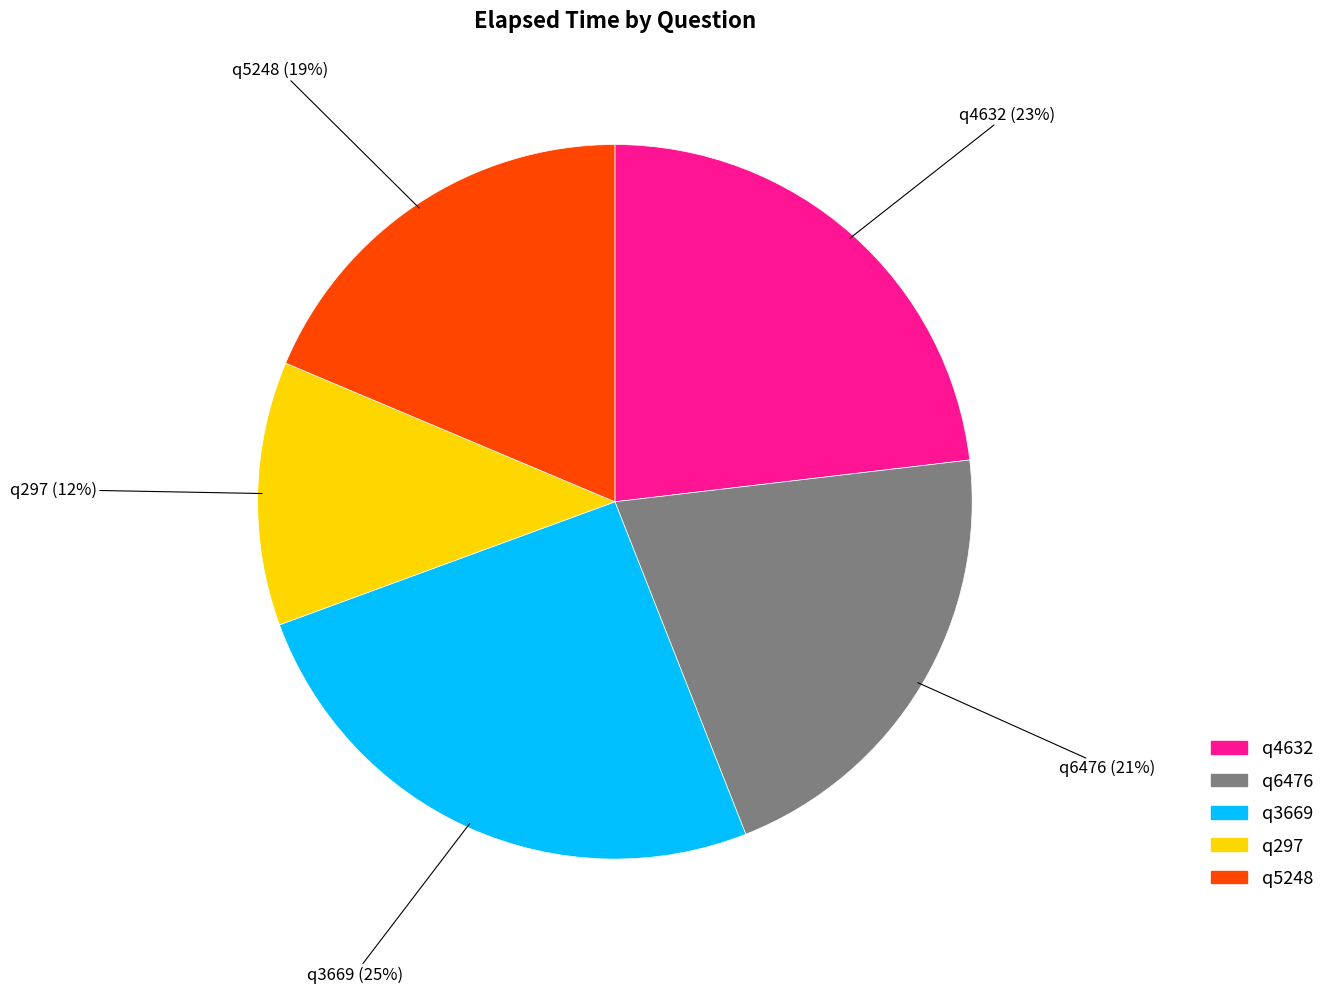

Rank the categories by value from highest to lowest.

q3669, q4632, q6476, q5248, q297